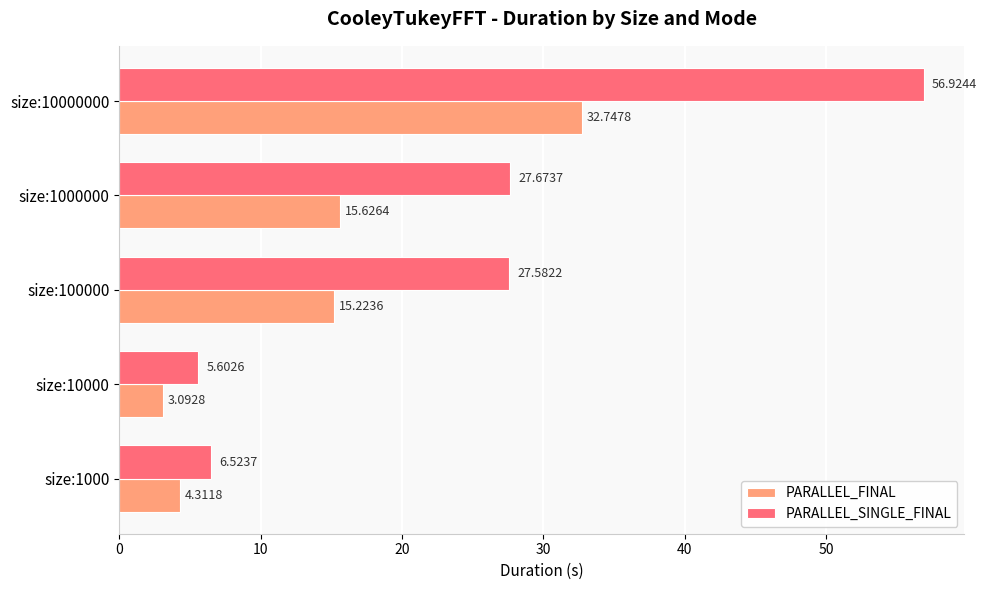

Which series has the widest spread of values?

PARALLEL_SINGLE_FINAL